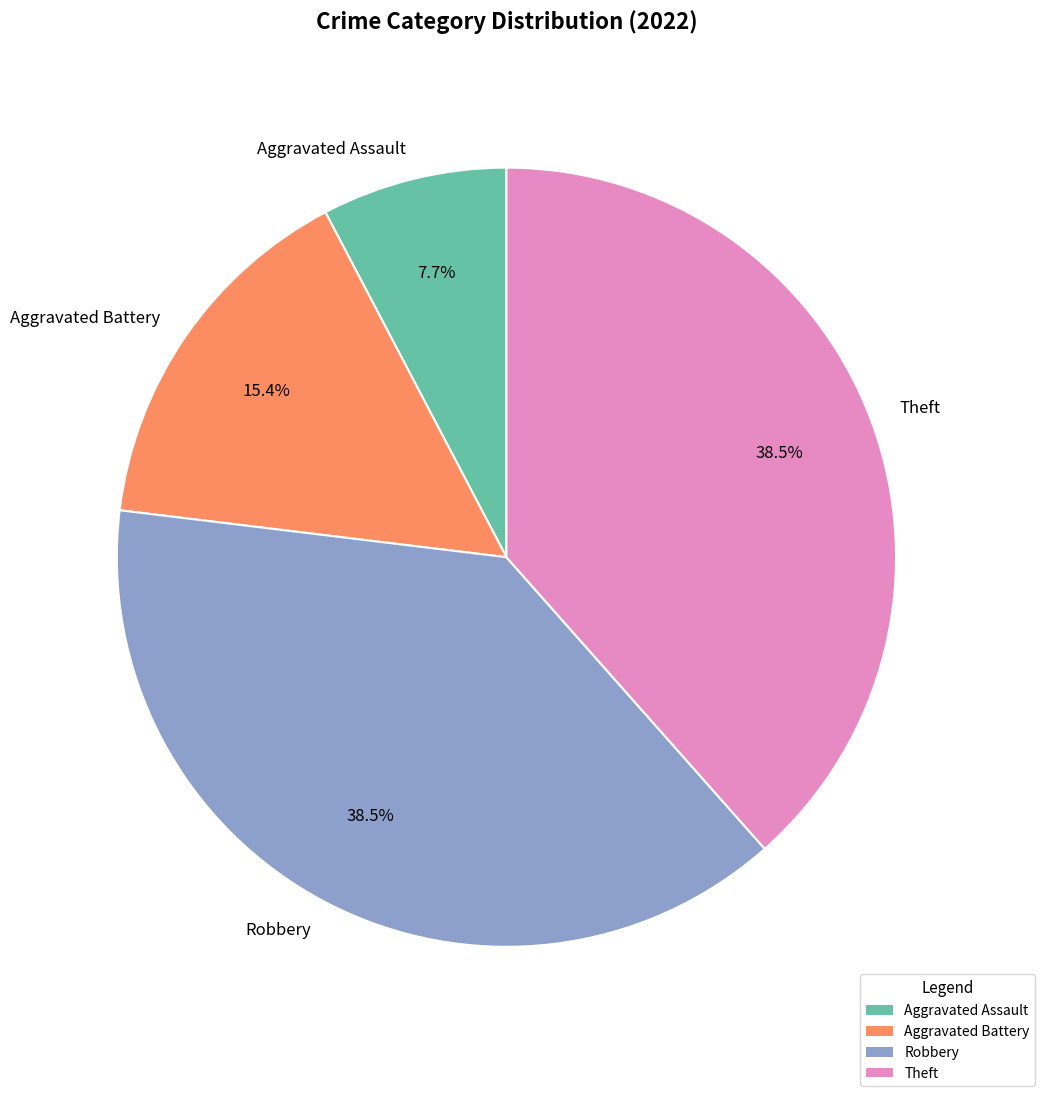

To the nearest percent, what is the average slice percentage?

25%